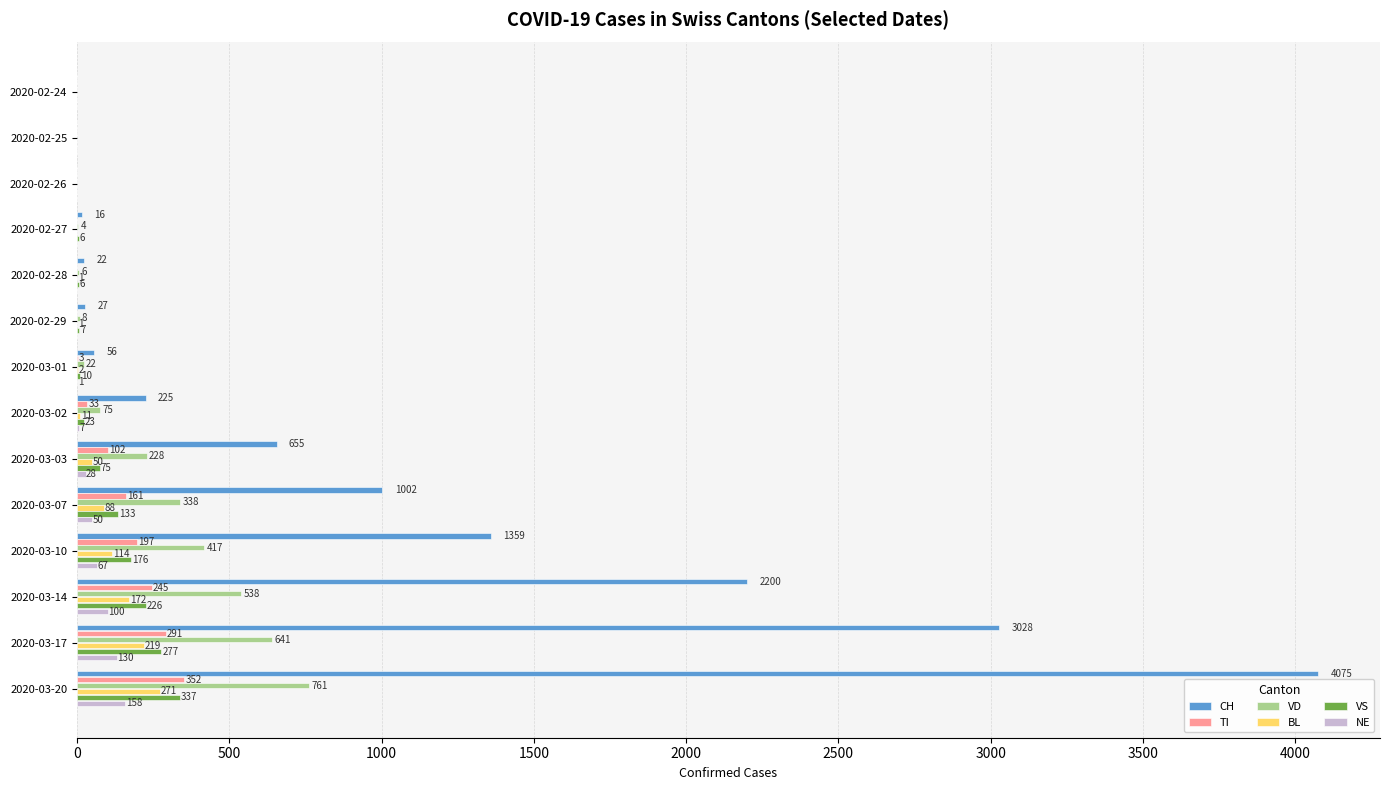

Which series changed the most between 2020-02-24 and 2020-03-03?

CH